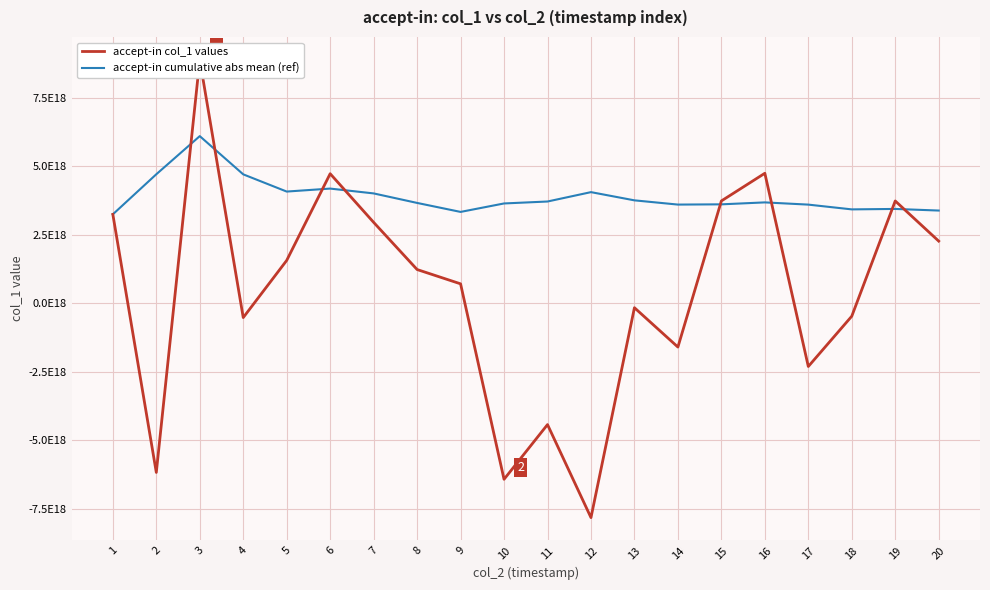

Rank the categories by accept-in cumulative abs mean (ref) value from lowest to highest.

1, 9, 20, 18, 19, 17, 14, 15, 10, 8, 16, 11, 13, 7, 12, 5, 6, 4, 2, 3